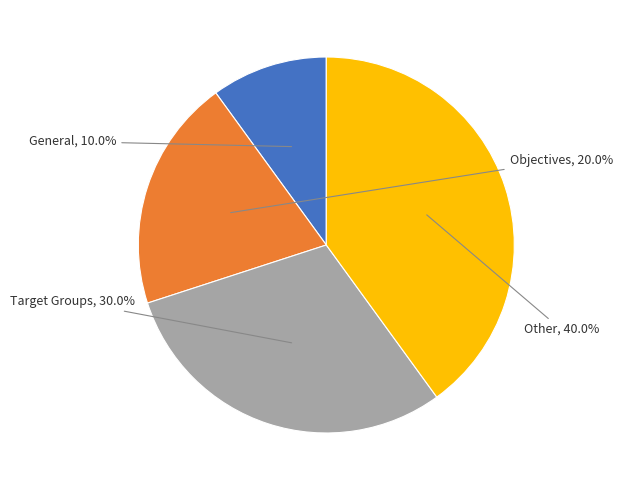

What portion of the pie excludes General?

90.0%